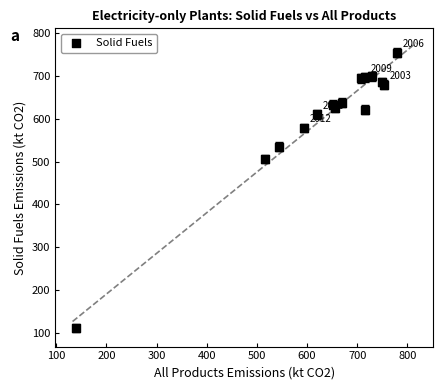

What Y value in the scatter plot is closest to 433?

506.4